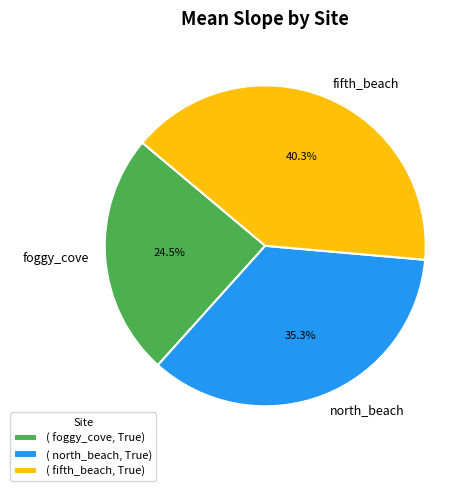

To the nearest percent, what portion does fifth_beach represent?

40%